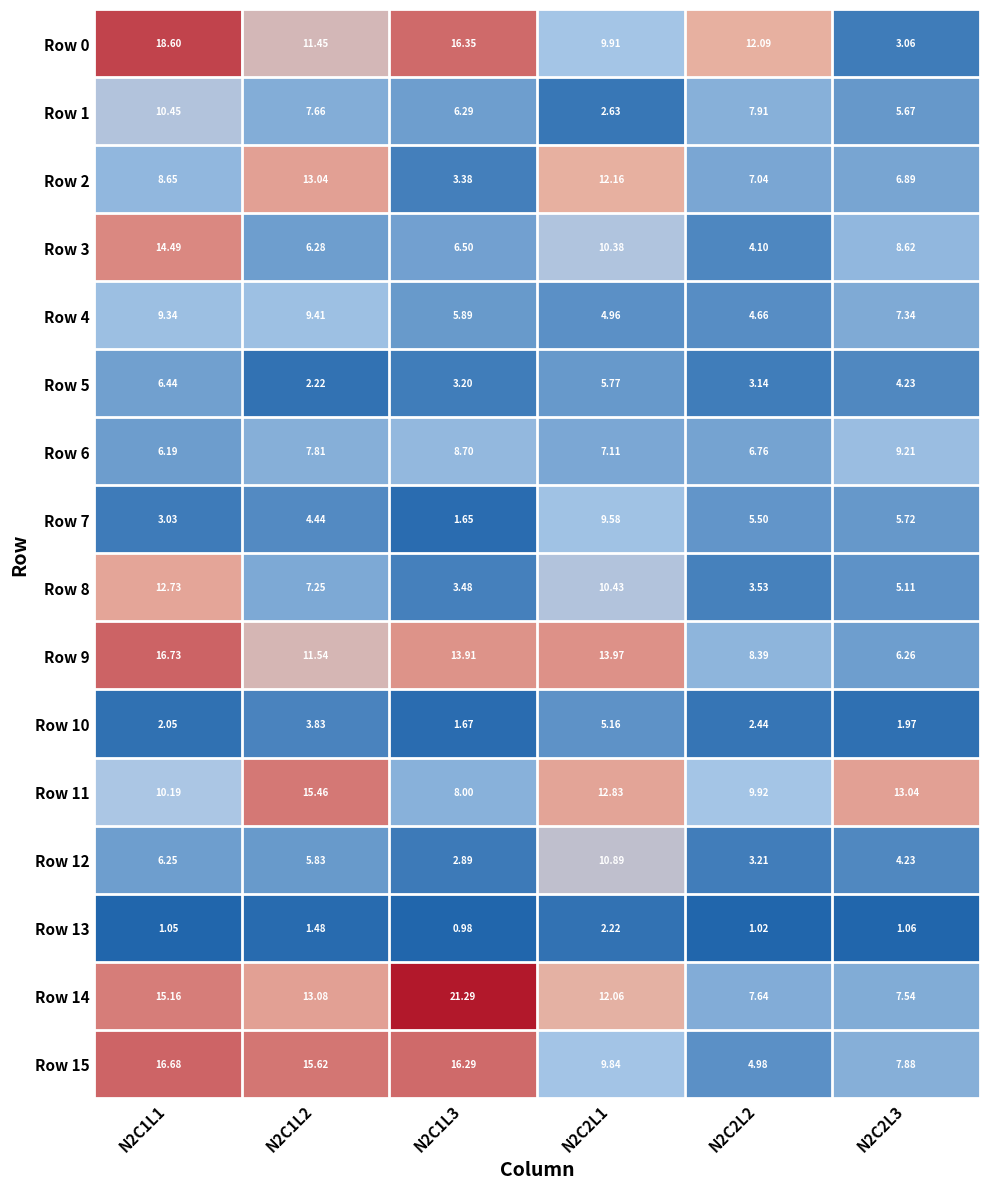

What is the total value across all series at N2C2L2?

92.3